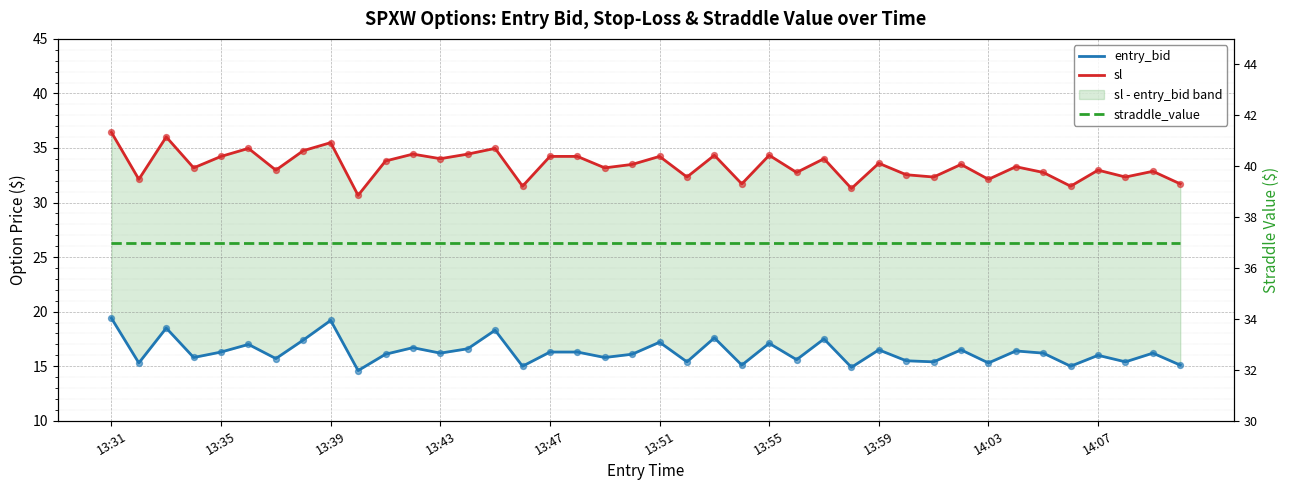

Is the value of straddle_value at 32 greater than the value of sl at 18?

Yes